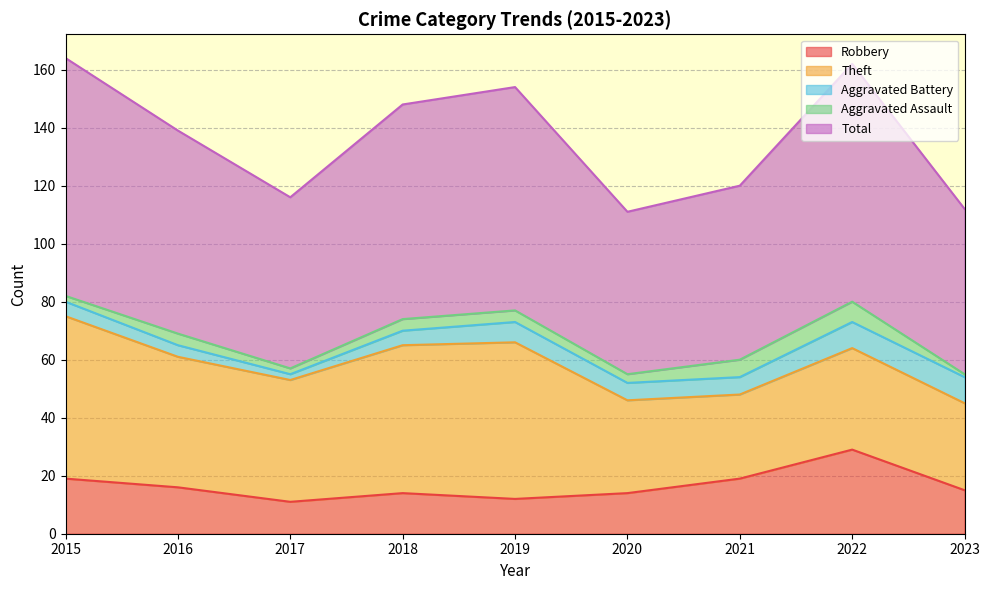

How many values in the Aggravated Assault series are below 4?

4